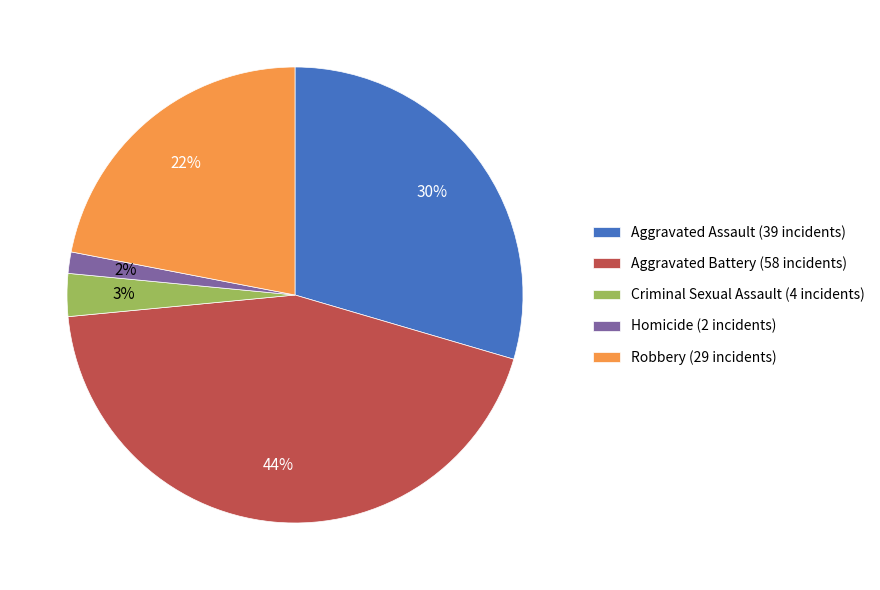

Rank the categories by value from highest to lowest.

Aggravated Battery, Aggravated Assault, Robbery, Criminal Sexual Assault, Homicide